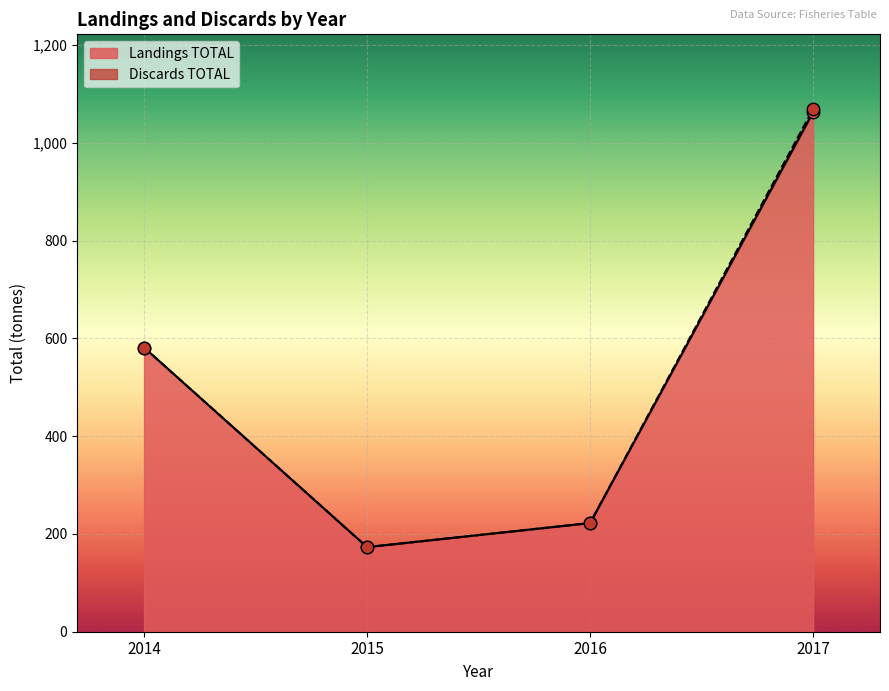

What is the change in value from 2016 to 2017?

+840.4